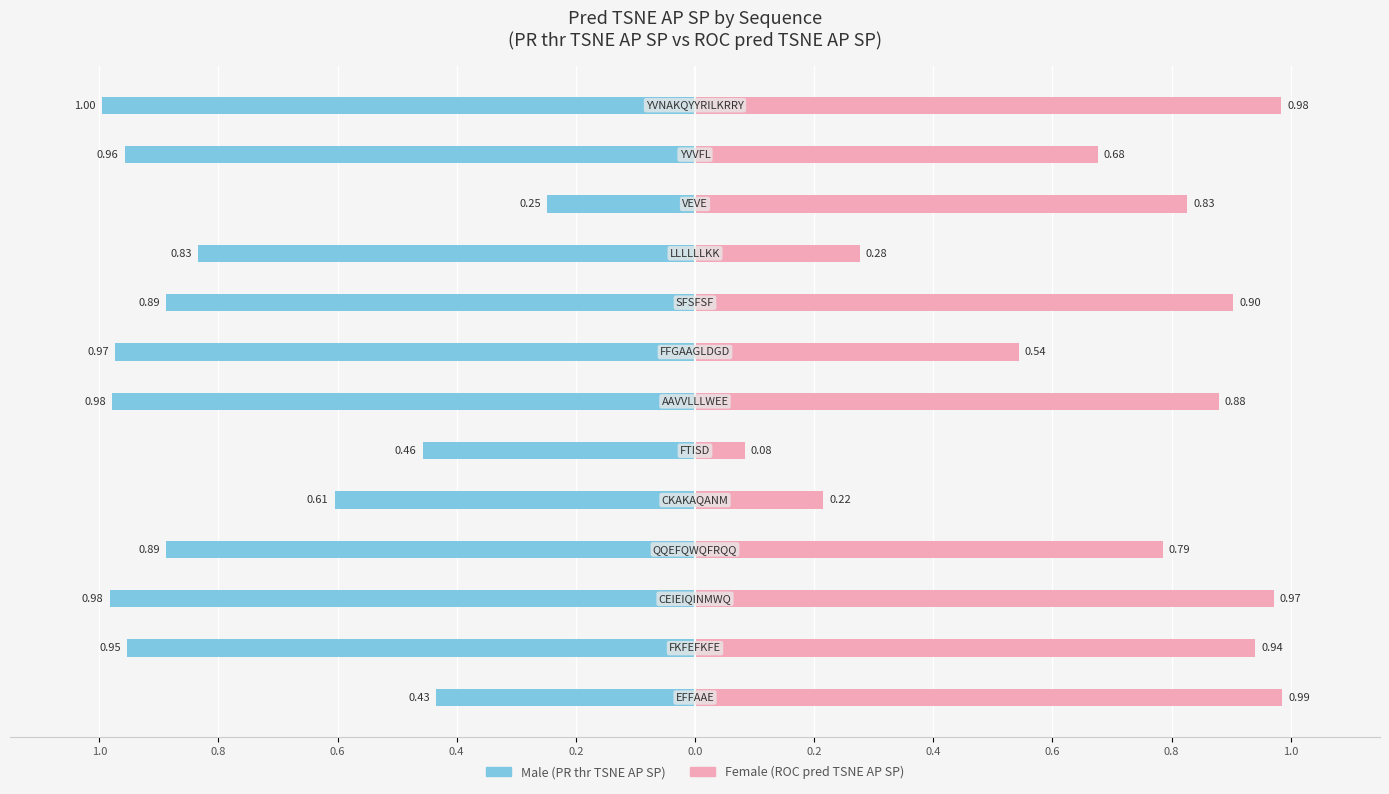

True or false: Female has a value of 0.4 at 0.6.

False